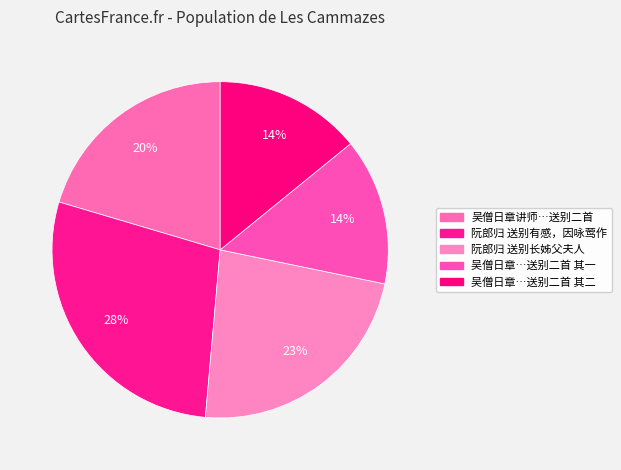

Is there a majority slice in this chart?

No